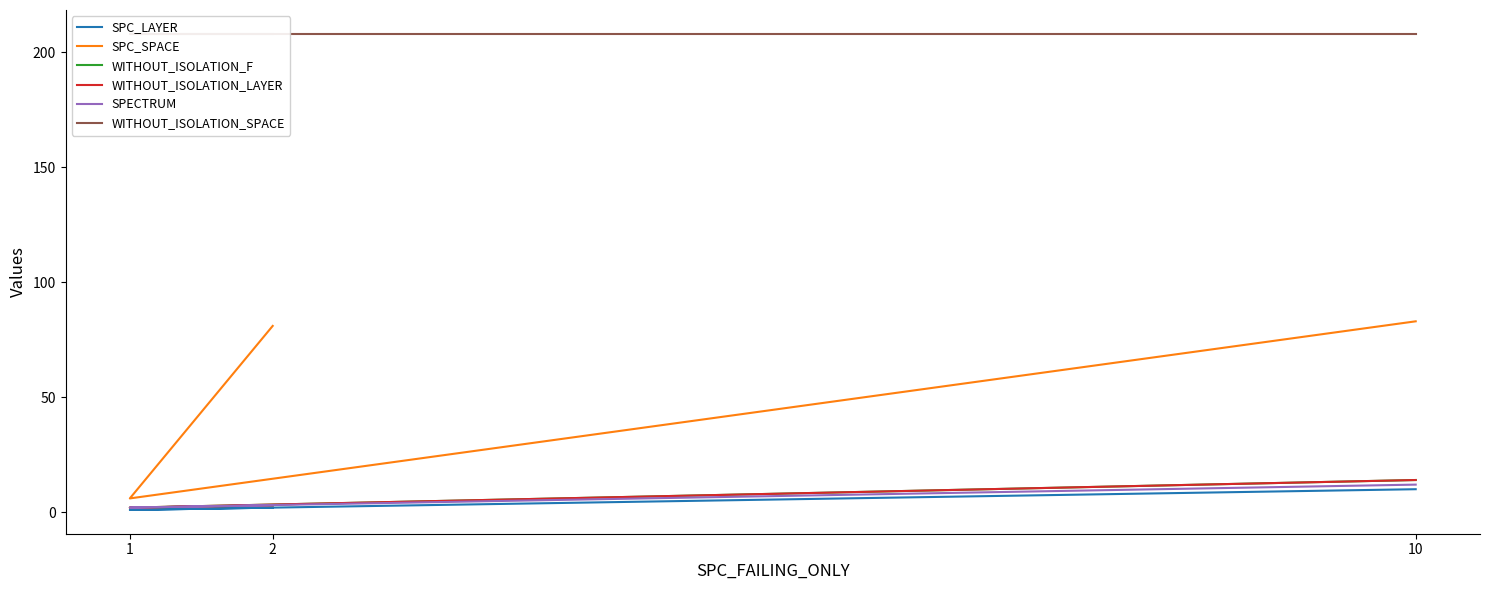

At which category is the sum across all series the highest?

10